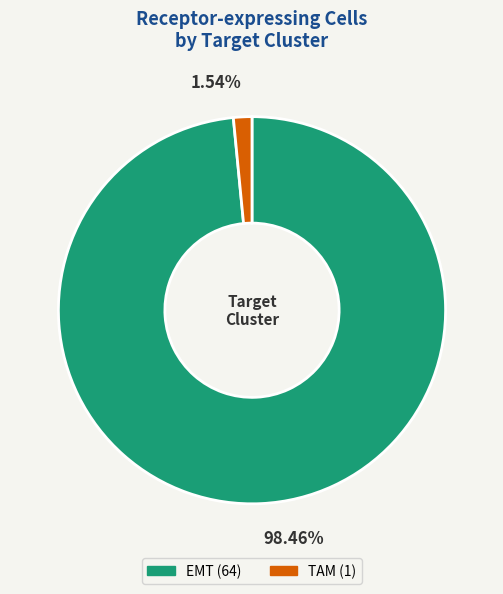

True or false: TAM accounts for 2% of the total.

True